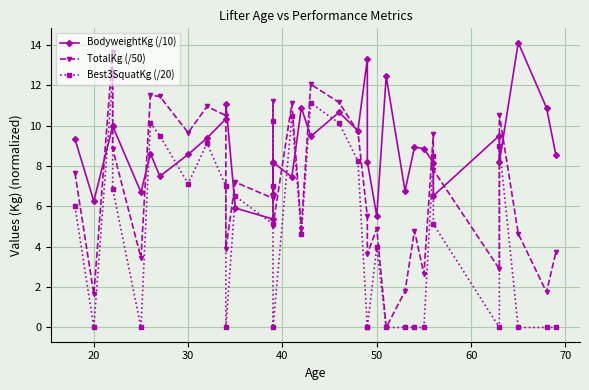

What is the difference between the maximum and minimum values in the Best3SquatKg (/20) series?

12.5